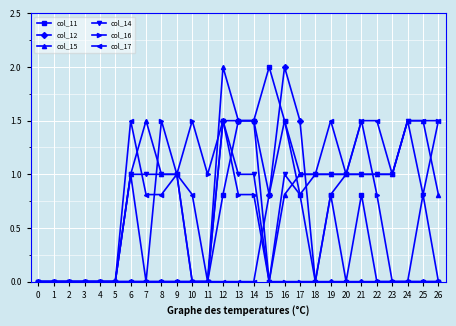

What is the spread (max minus min) of values at 20?

1.0